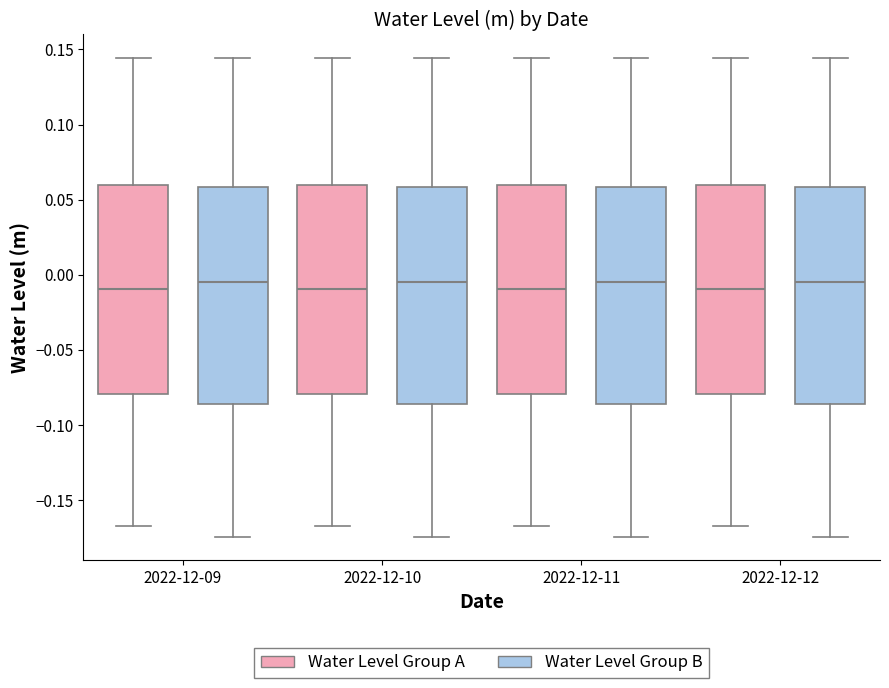

Reading left to right, read every box against the y-axis: the position of its median line, the range the box covers, and the ends of its whiskers. The values are not printed on the chart, so give them approximately, as read against the axis.

2022-12-09 (Water Level Group A): median -0.010, box -0.080 to 0.060, whiskers -0.165 to 0.145
2022-12-09 (Water Level Group B): median -0.005, box -0.085 to 0.060, whiskers -0.175 to 0.145
2022-12-10 (Water Level Group A): median -0.010, box -0.080 to 0.060, whiskers -0.165 to 0.145
2022-12-10 (Water Level Group B): median -0.005, box -0.085 to 0.060, whiskers -0.175 to 0.145
2022-12-11 (Water Level Group A): median -0.010, box -0.080 to 0.060, whiskers -0.165 to 0.145
2022-12-11 (Water Level Group B): median -0.005, box -0.085 to 0.060, whiskers -0.175 to 0.145
2022-12-12 (Water Level Group A): median -0.010, box -0.080 to 0.060, whiskers -0.165 to 0.145
2022-12-12 (Water Level Group B): median -0.005, box -0.085 to 0.060, whiskers -0.175 to 0.145